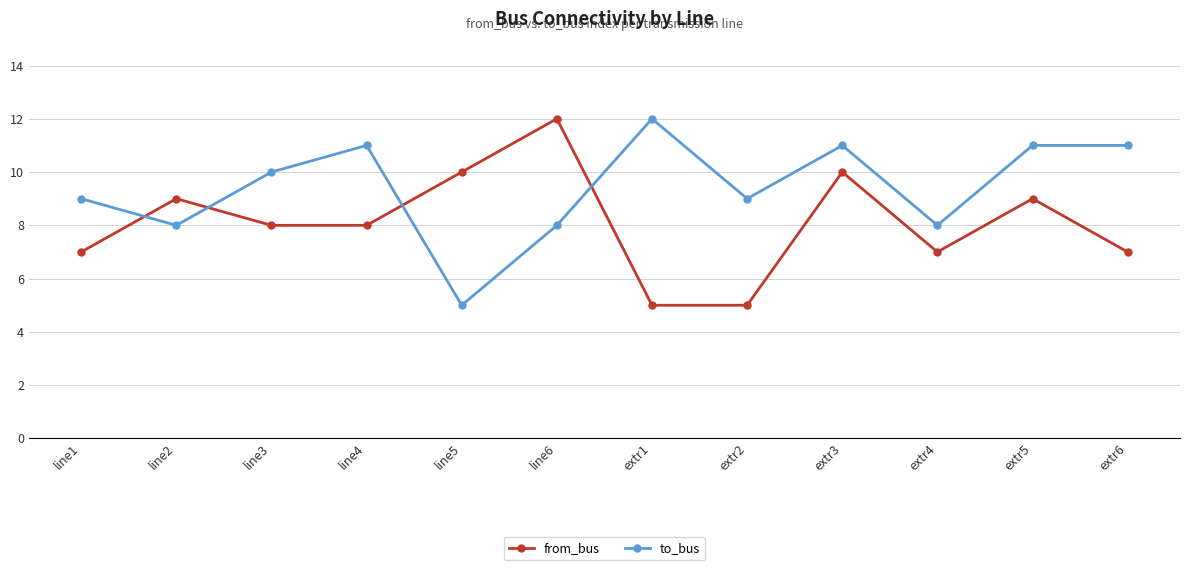

Rank the series at line5 from highest to lowest value.

from_bus, to_bus